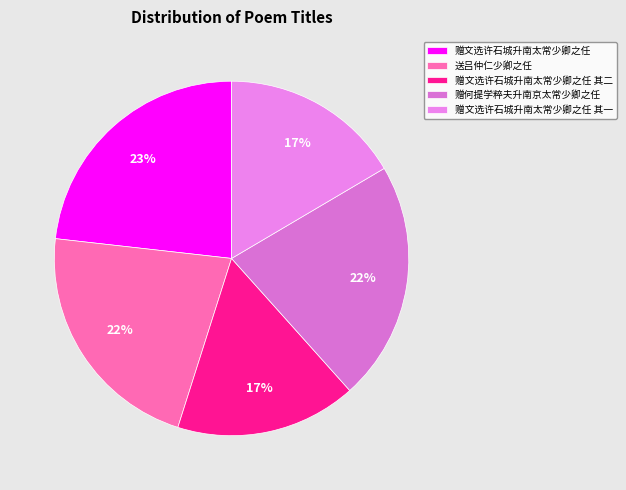

How many segments does this pie chart have?

5